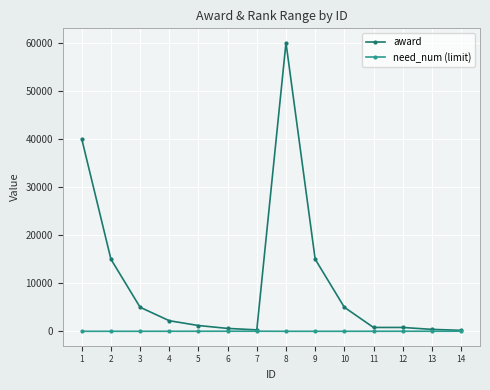

At which category is the sum across all series the highest?

8